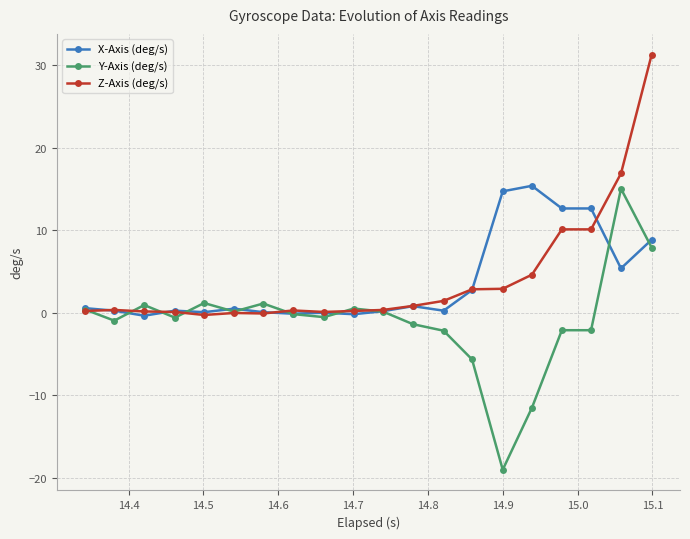

What is the maximum value for X-Axis (deg/s)?

15.4